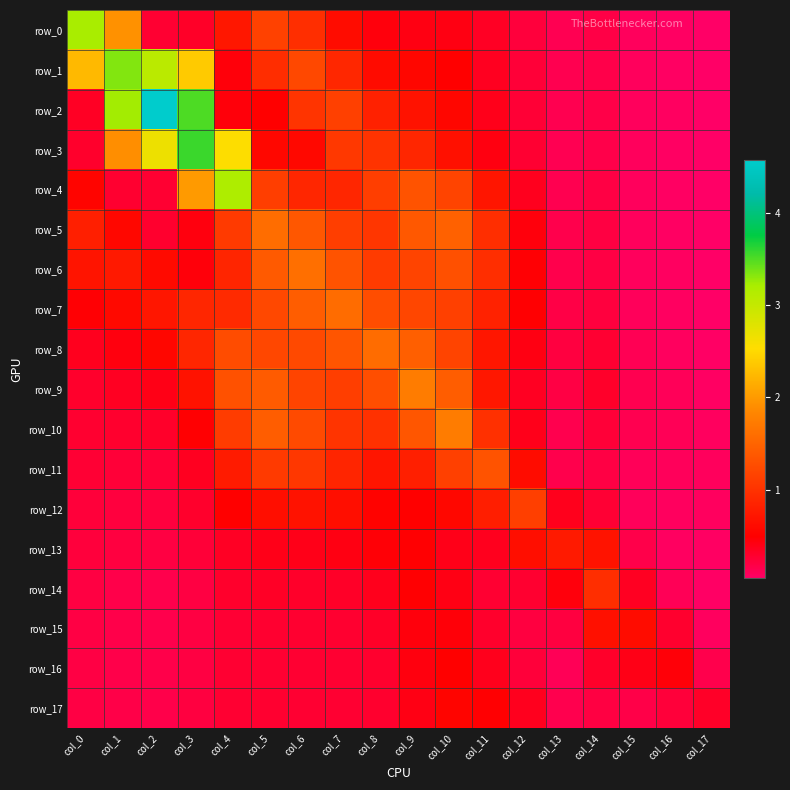

Between col_2 and col_4, which series saw the biggest shift?

row_2